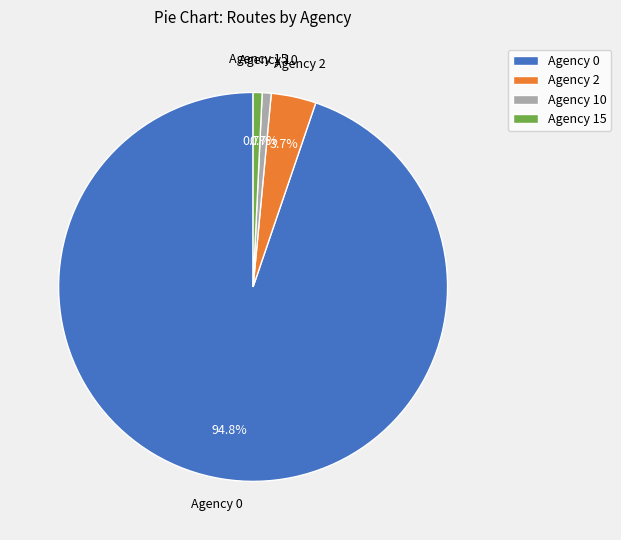

How many slices are in this pie chart?

4